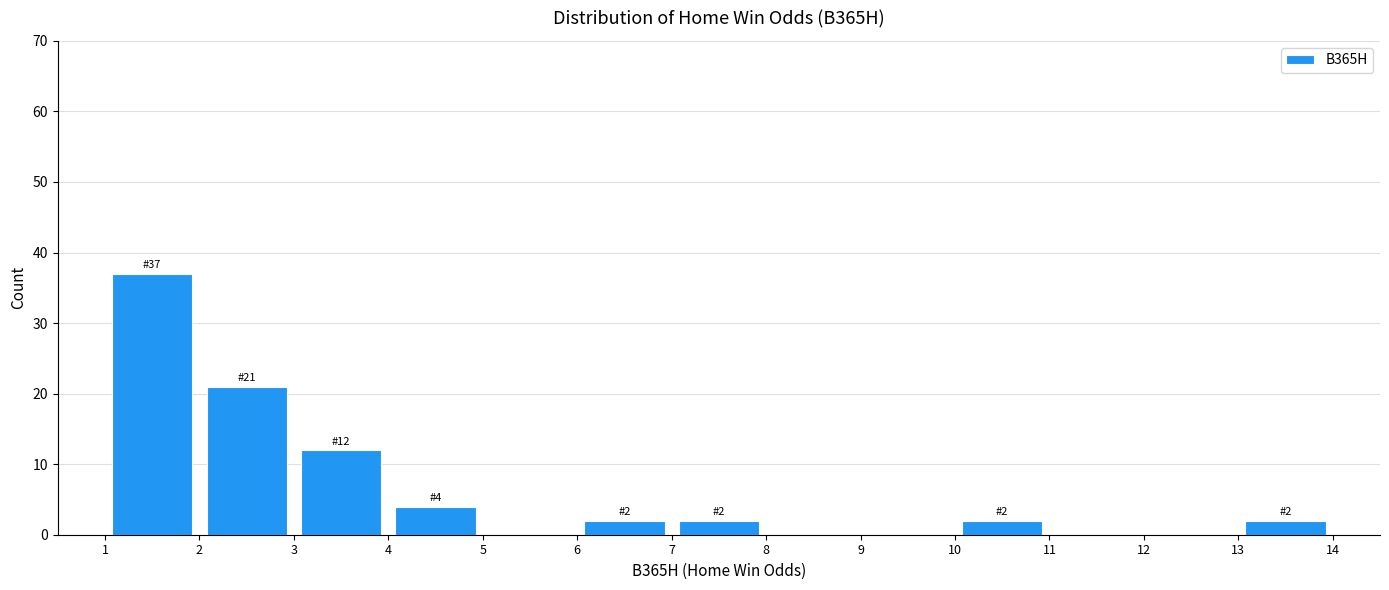

Which range on the x-axis has the tallest bar?

1 to 2